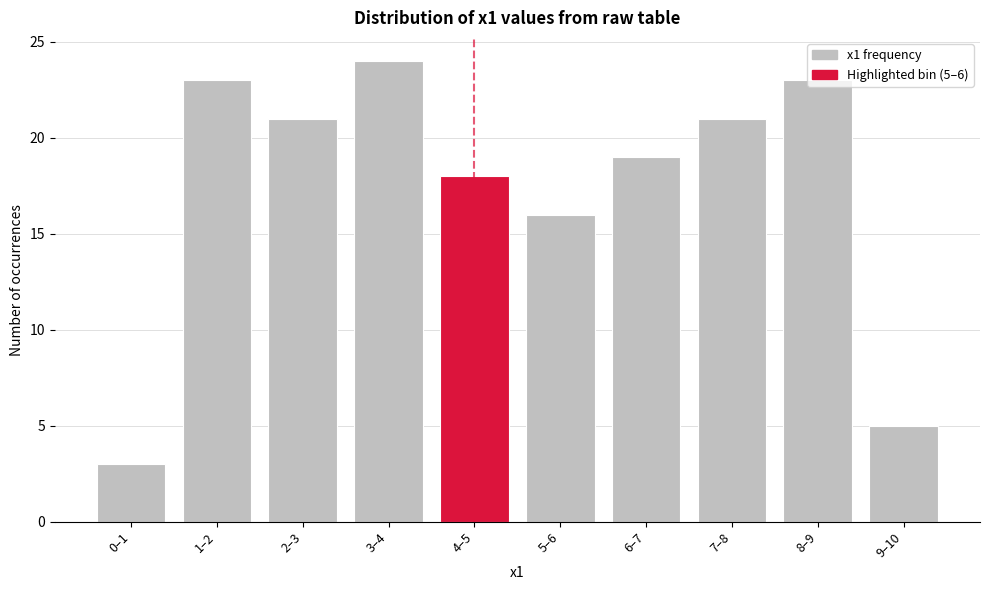

What is the average value?

17